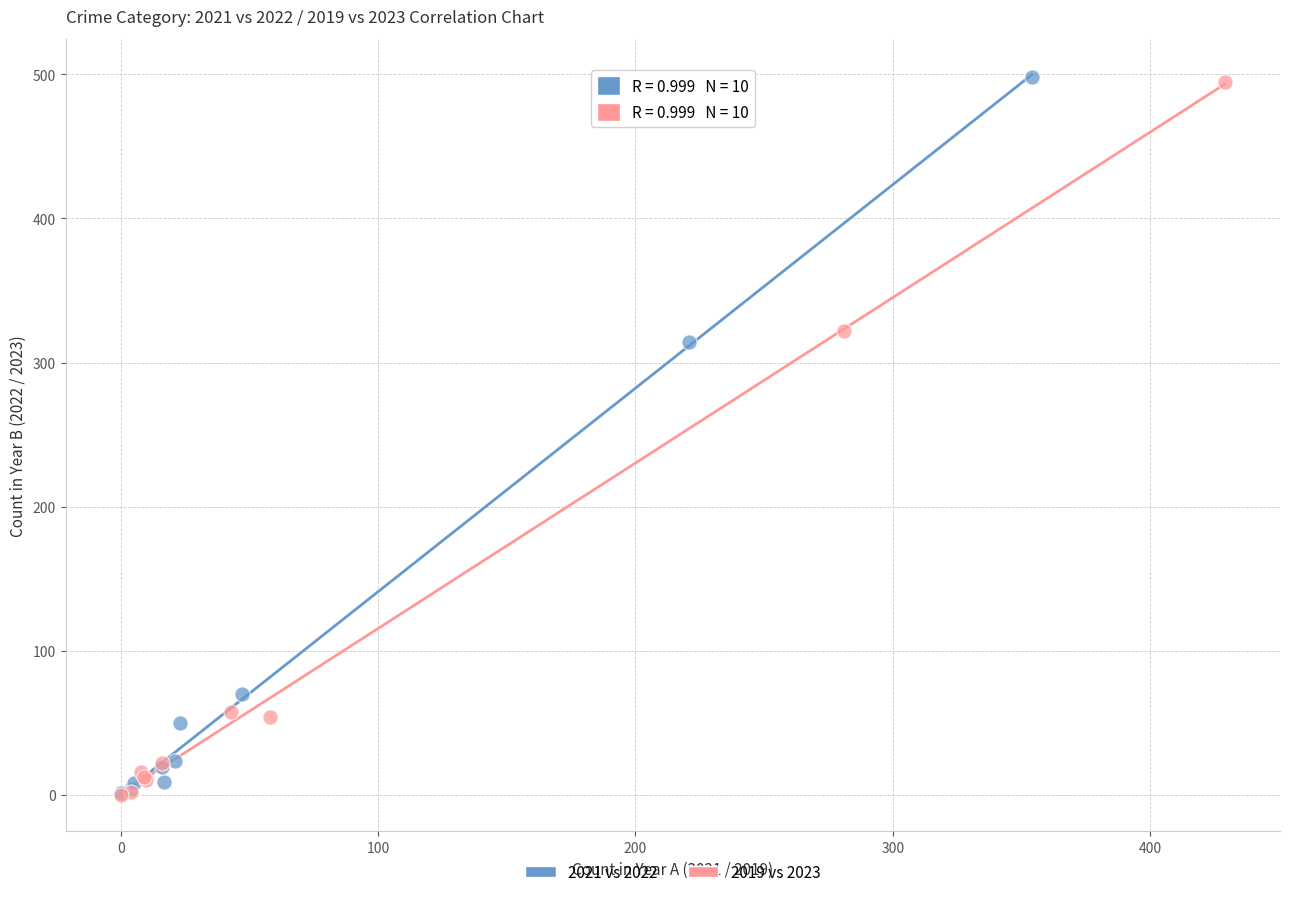

What are all the series names shown in the legend?

2021 vs 2022, 2019 vs 2023